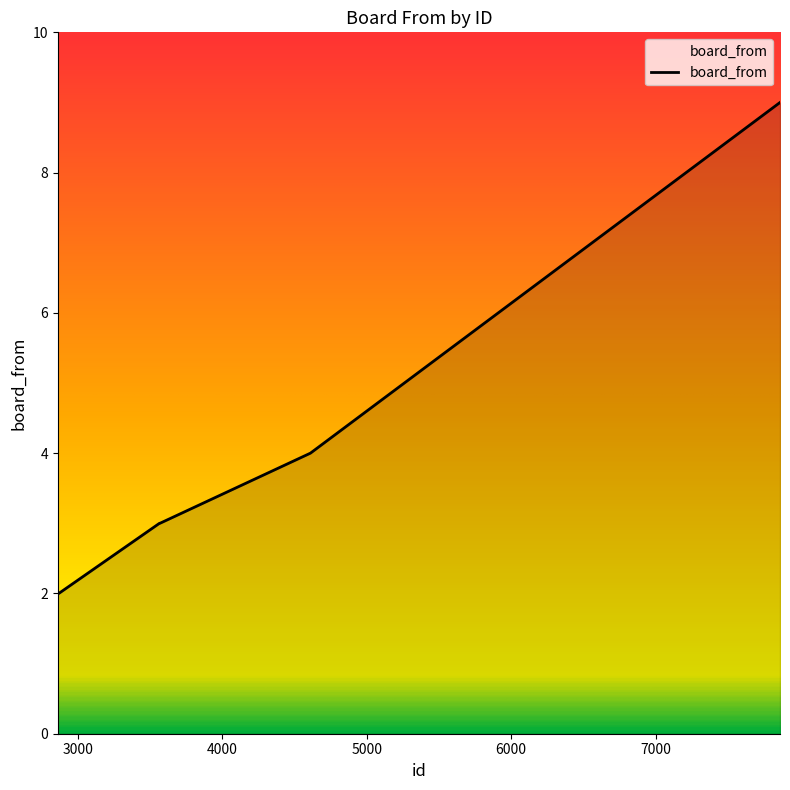

What is the difference between the maximum and minimum values?

7